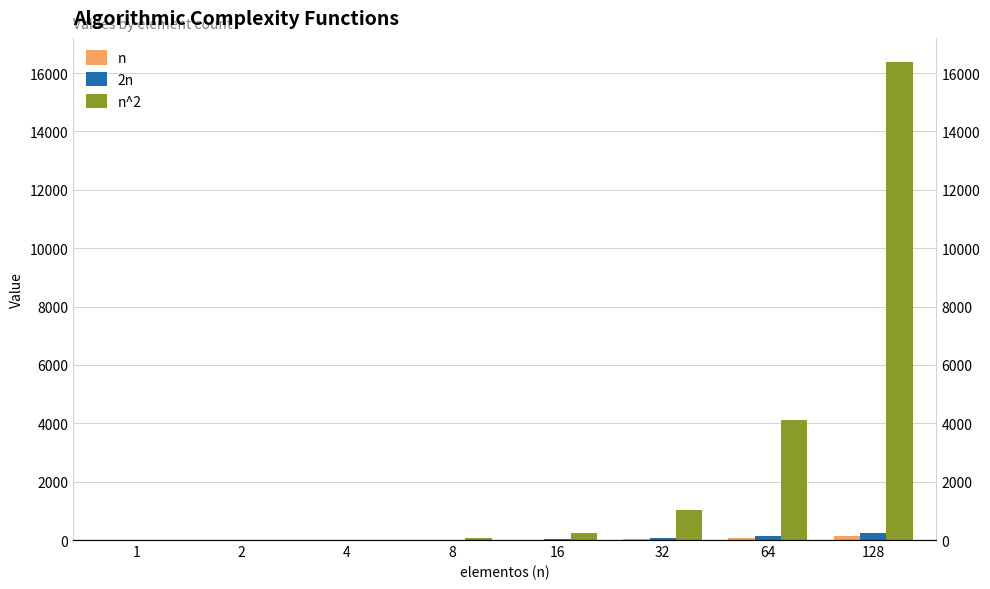

What is the difference between the maximum and second lowest values in the n^2 series?

16380